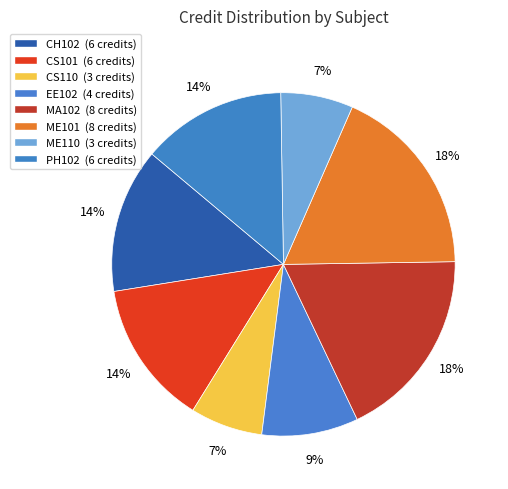

Which slice is the largest?

MA102